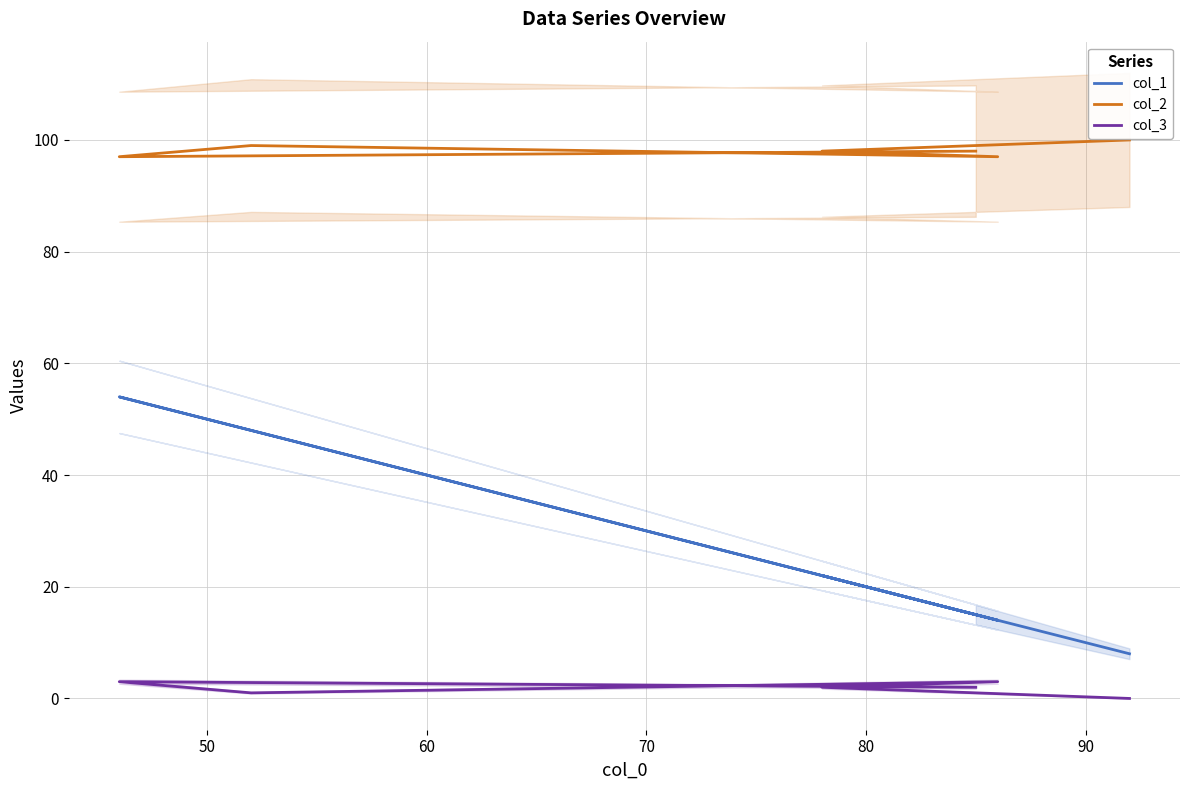

Is the value of col_3 at 80 greater than the value of col_1 at 50?

No